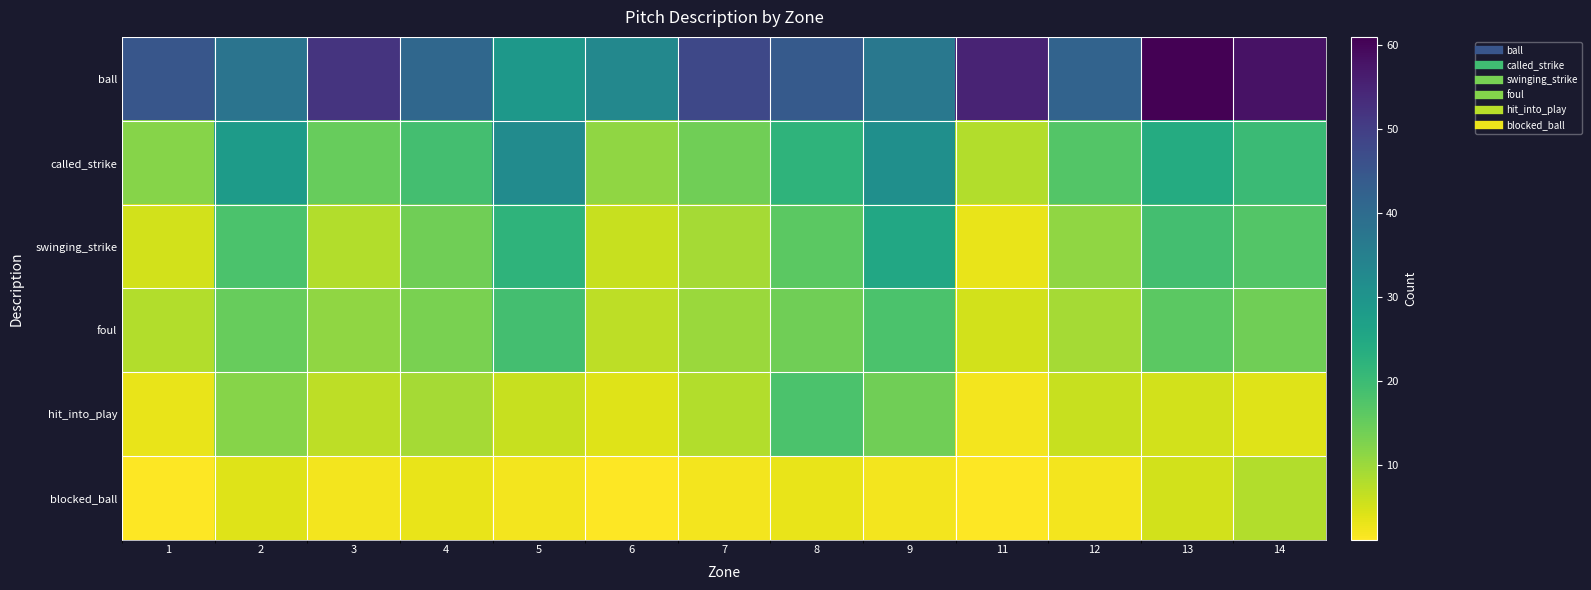

Between 4 and 2, which is larger?

4